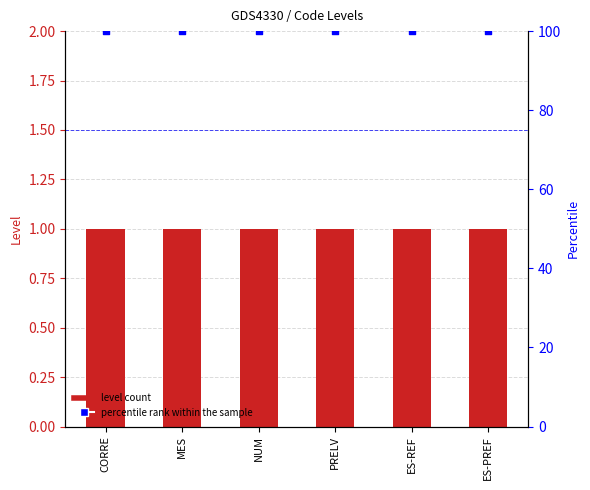

Which series contains the lowest Y value?

Level